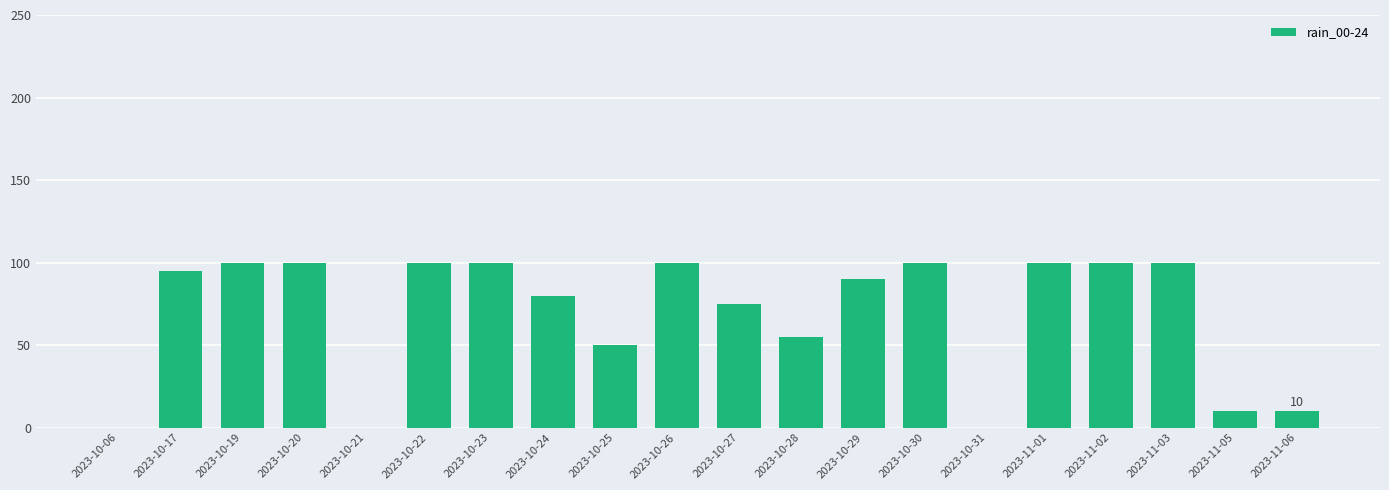

What is the greatest value displayed?

100